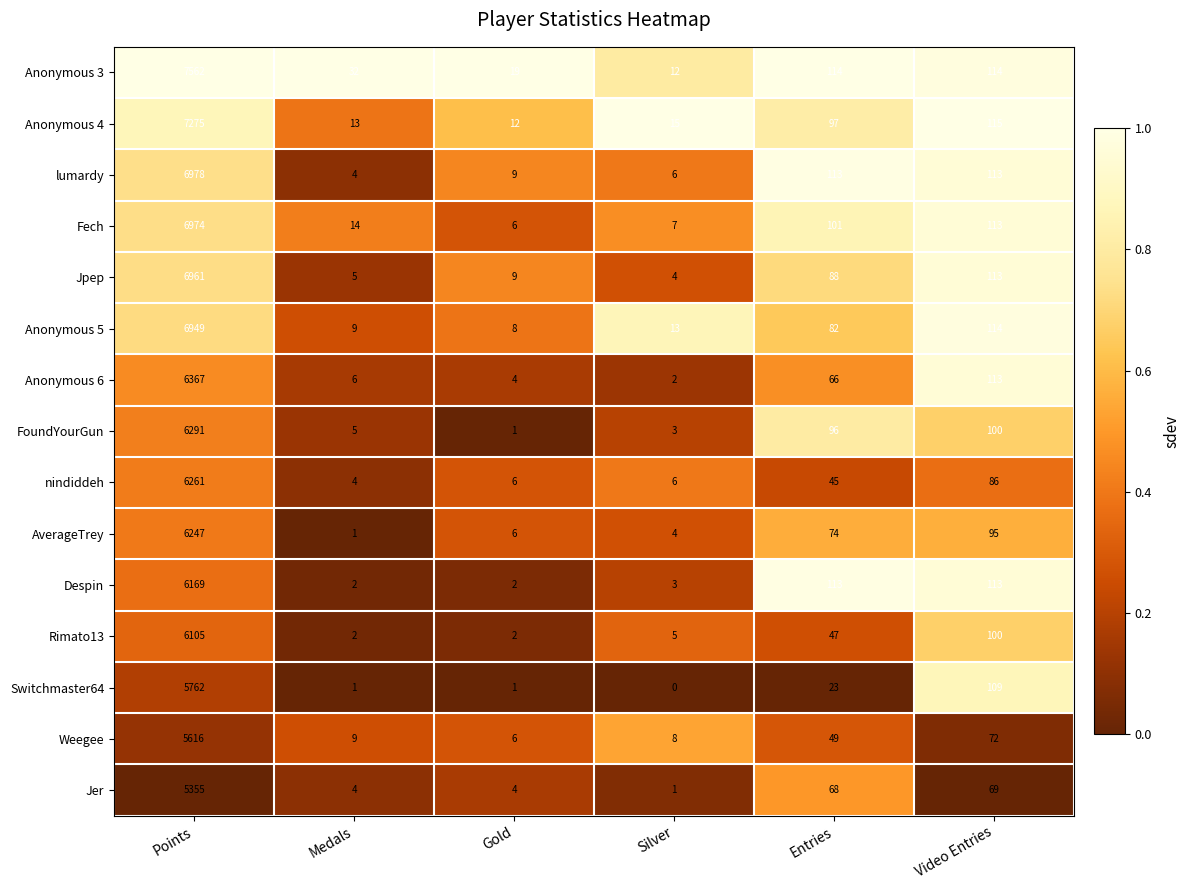

What is the spread (max minus min) of values at Video Entries?

46